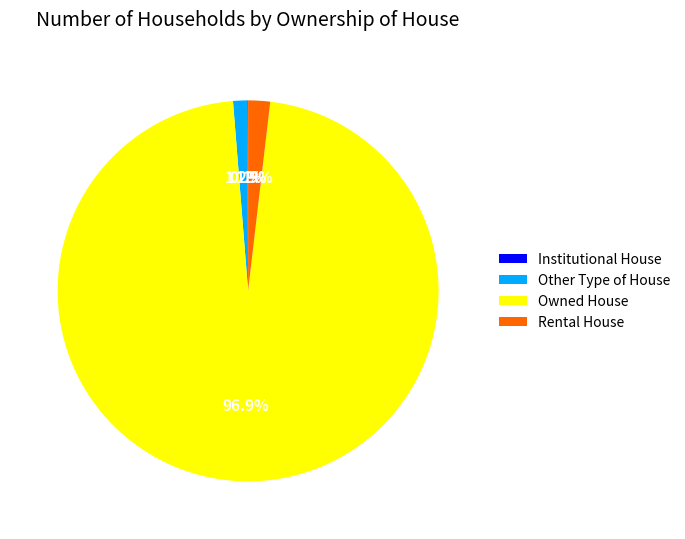

What percentage is the Other Type of House slice, to the nearest percent?

1%